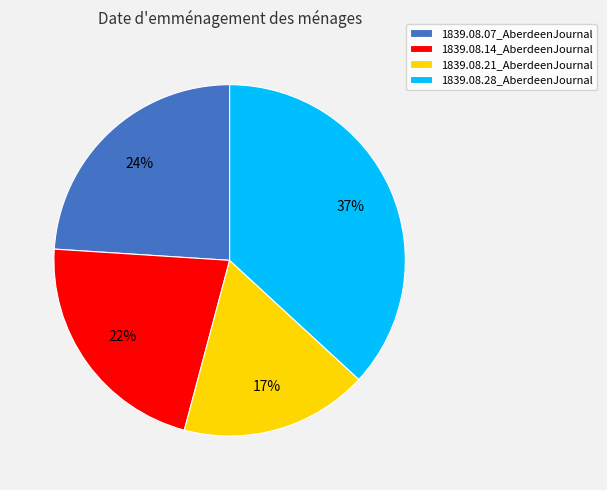

Does 1839.08.28_AberdeenJournal account for over 50% of the chart?

No